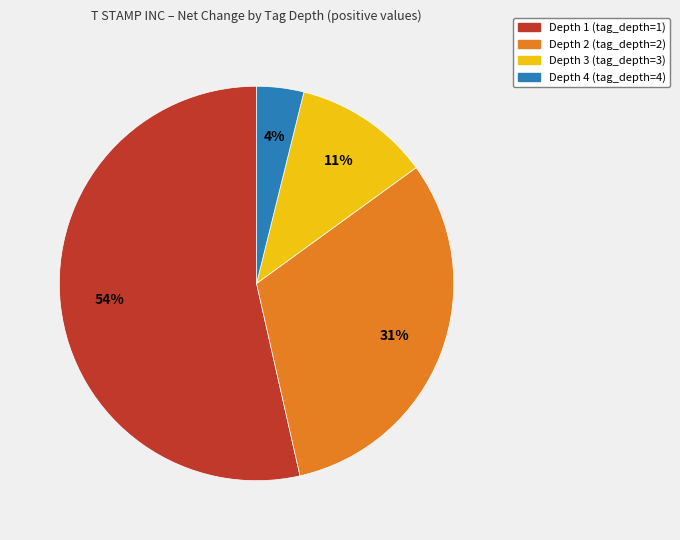

Is it true that Depth 4 is 4% of the pie?

True